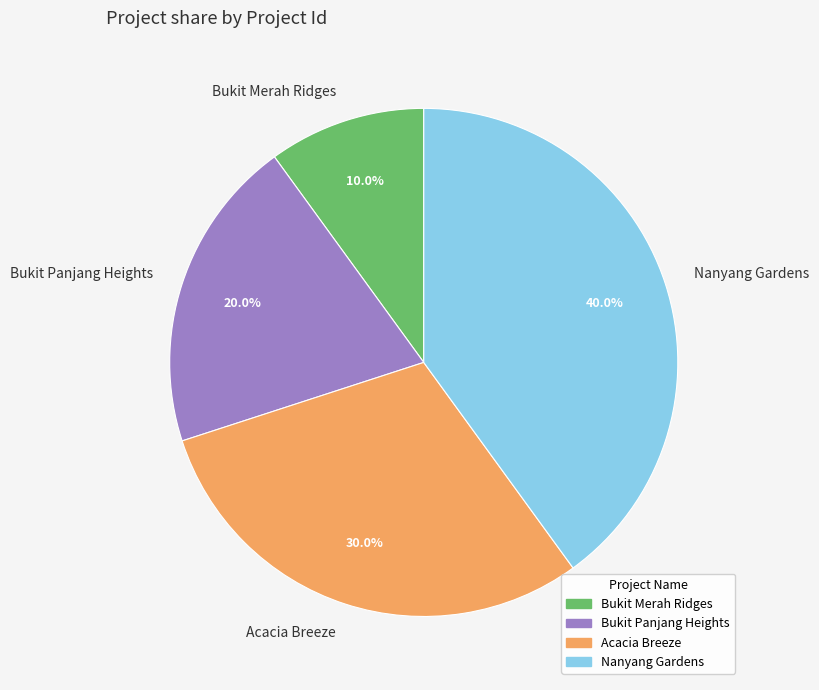

What is the smallest slice in the pie chart?

Bukit Merah Ridges